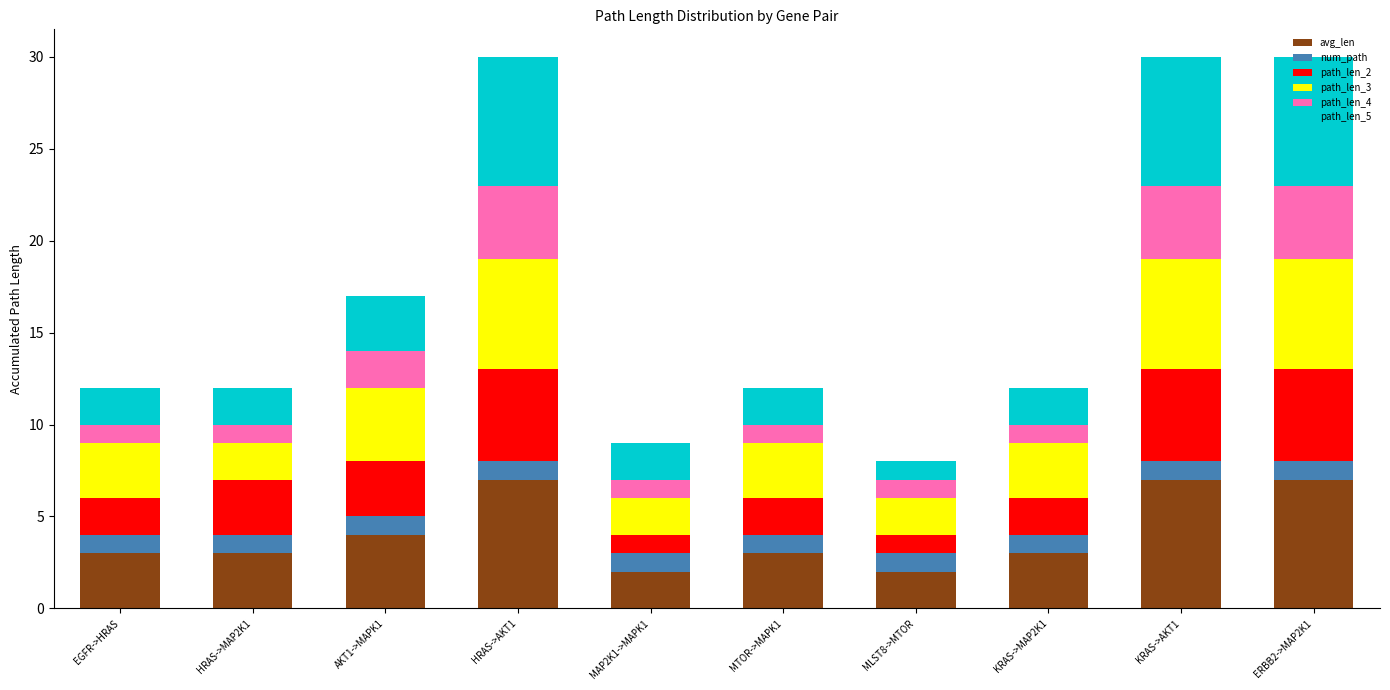

What is the total value across all series at HRAS->MAP2K1?

12